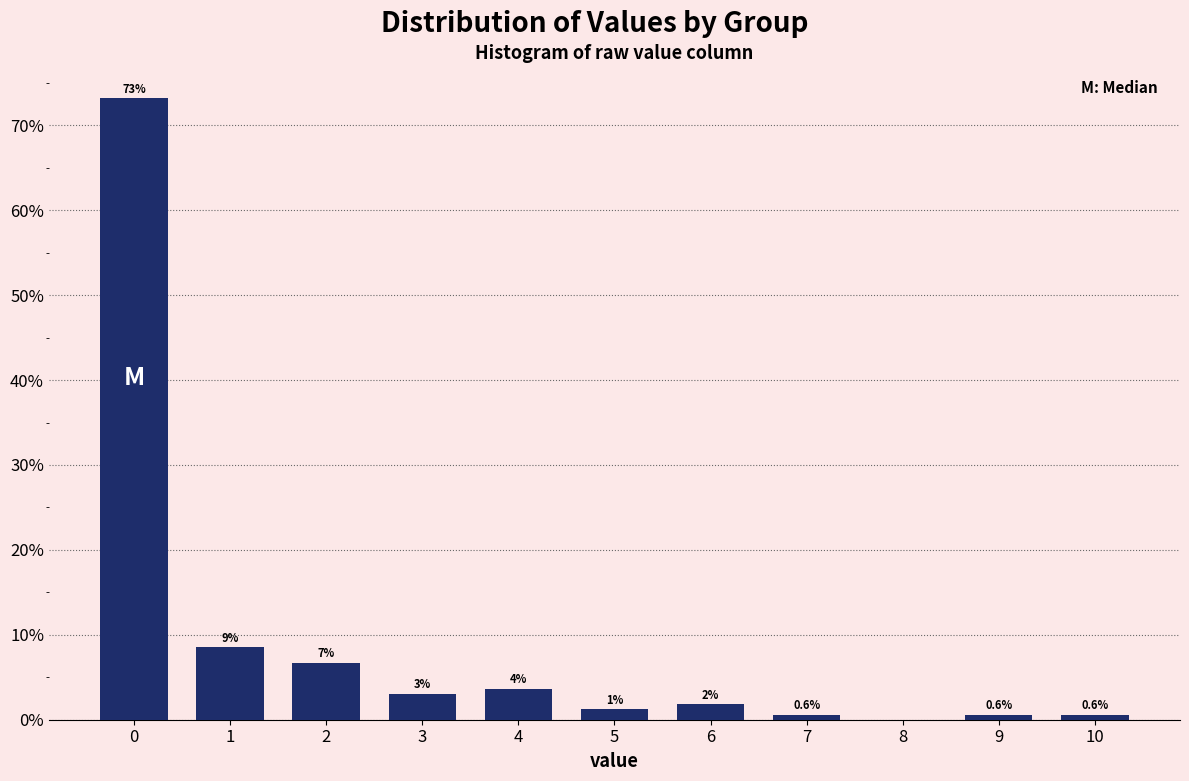

Over which range of the x-axis is the bar tallest?

-0.5 to 0.5